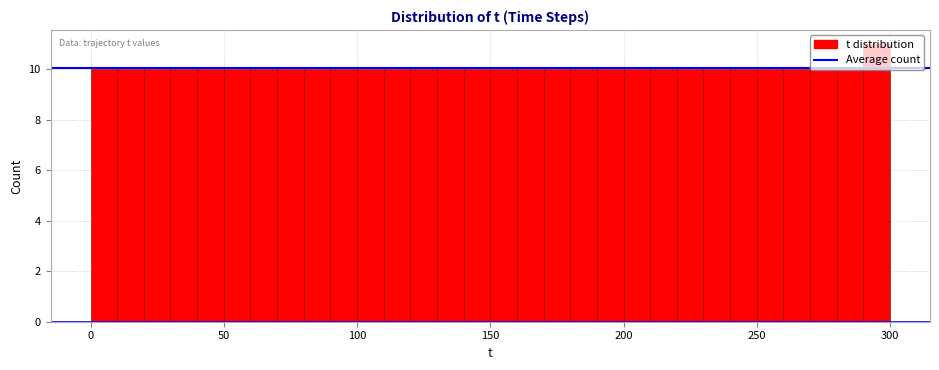

Read against the x-axis, roughly where is the centre of the tallest bar?

295